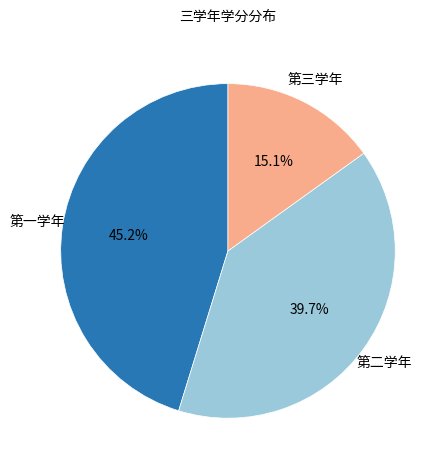

The 第二学年 slice represents 40% of the pie. True or false?

True